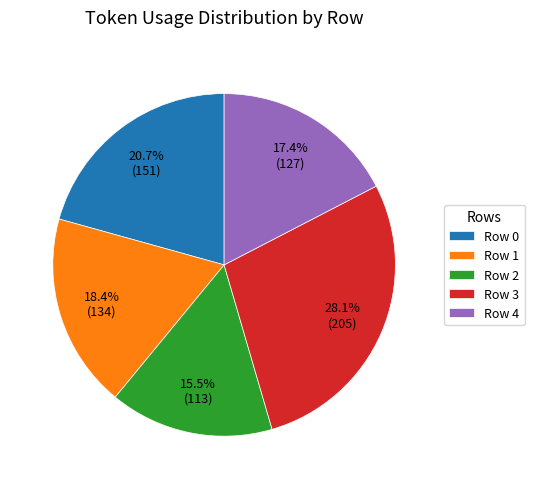

Is the sum of Row 2 and Row 0 greater than half?

No